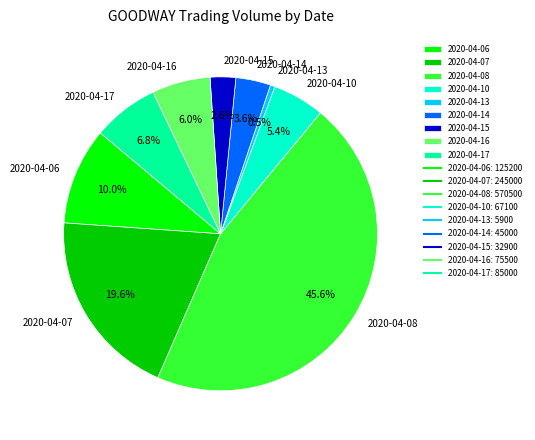

Is there any slice that represents more than half of the pie?

No